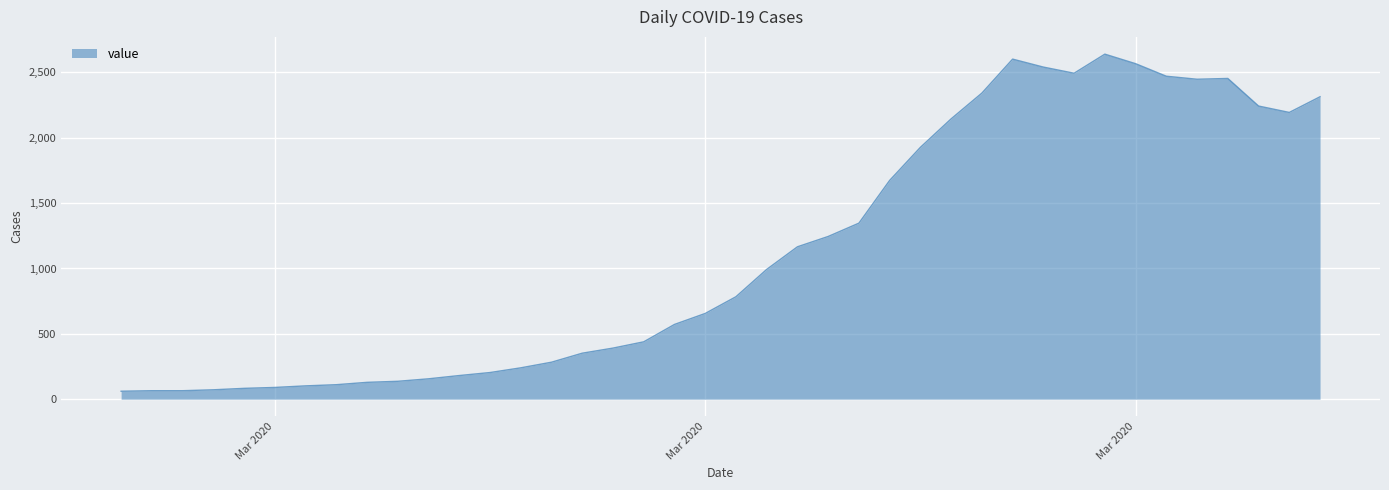

What is the difference between the maximum and minimum values?

2579